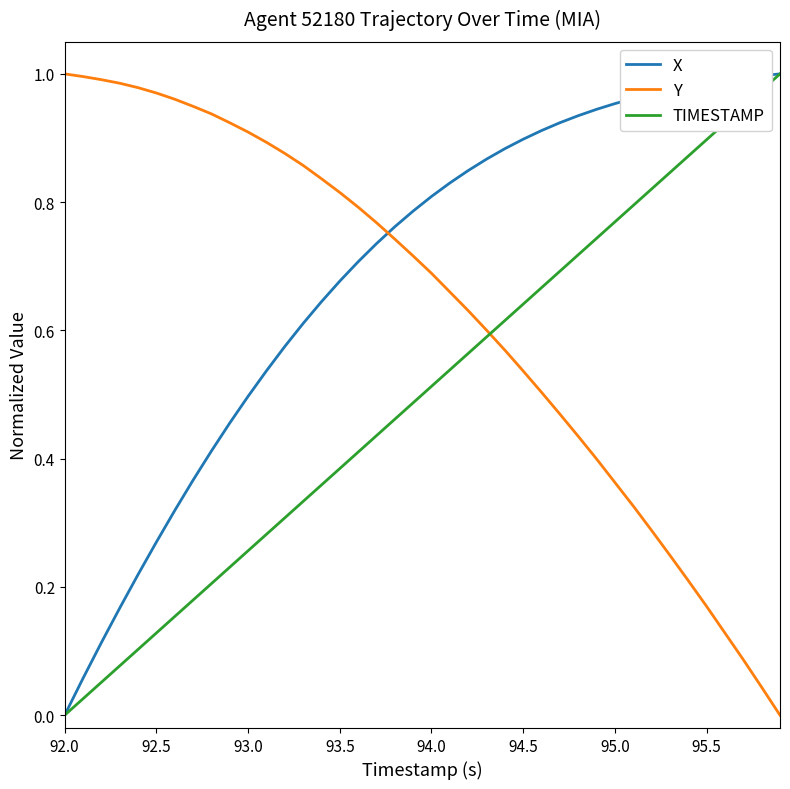

True or false: X and Y intersect in this chart.

True